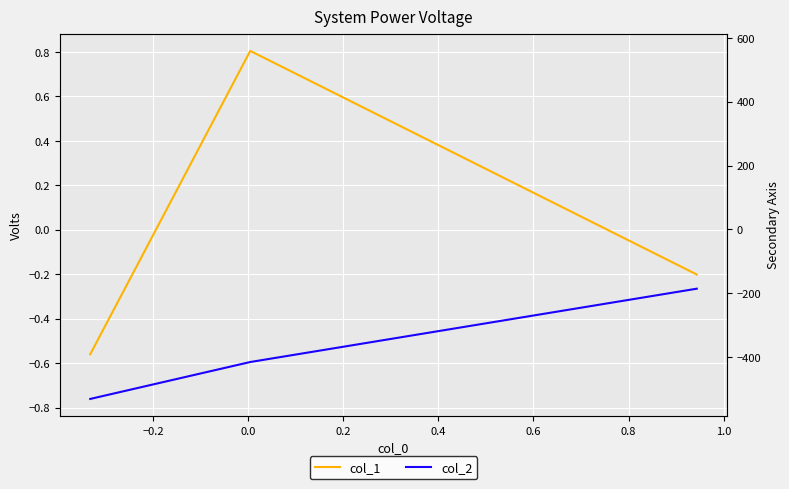

How many negative values does the col_1 series have?

2